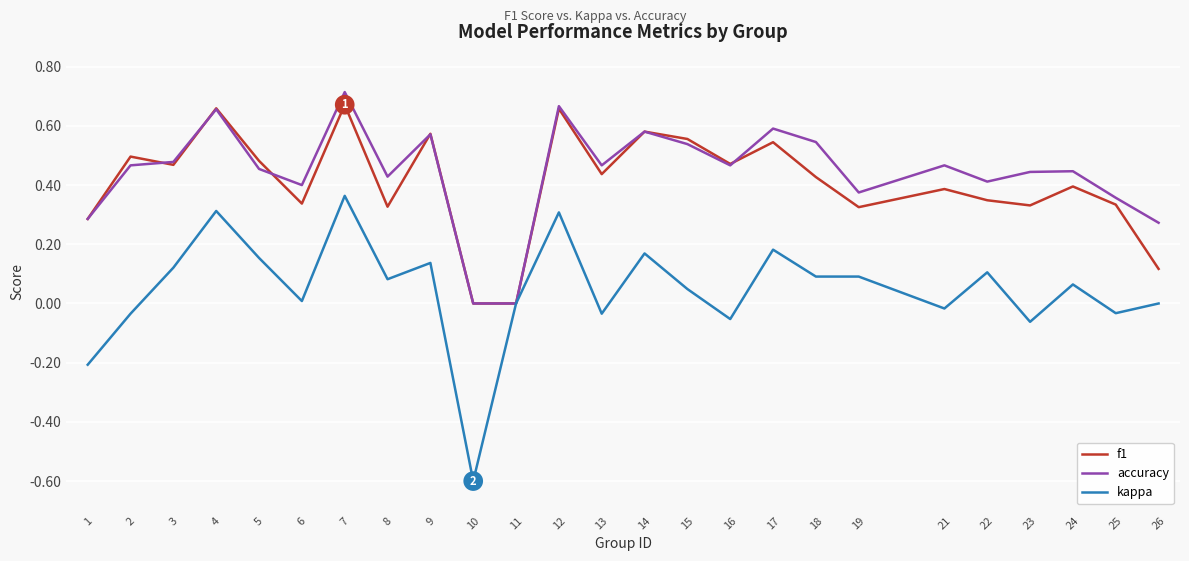

At which category does the chart reach its minimum across all series?

10